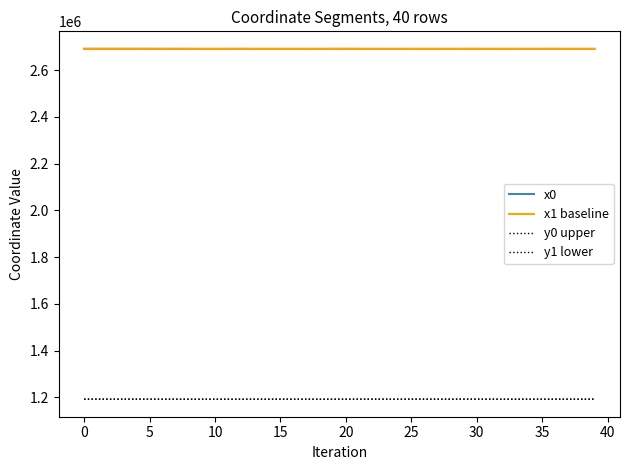

Is this an area chart (filled region under the line)?

No